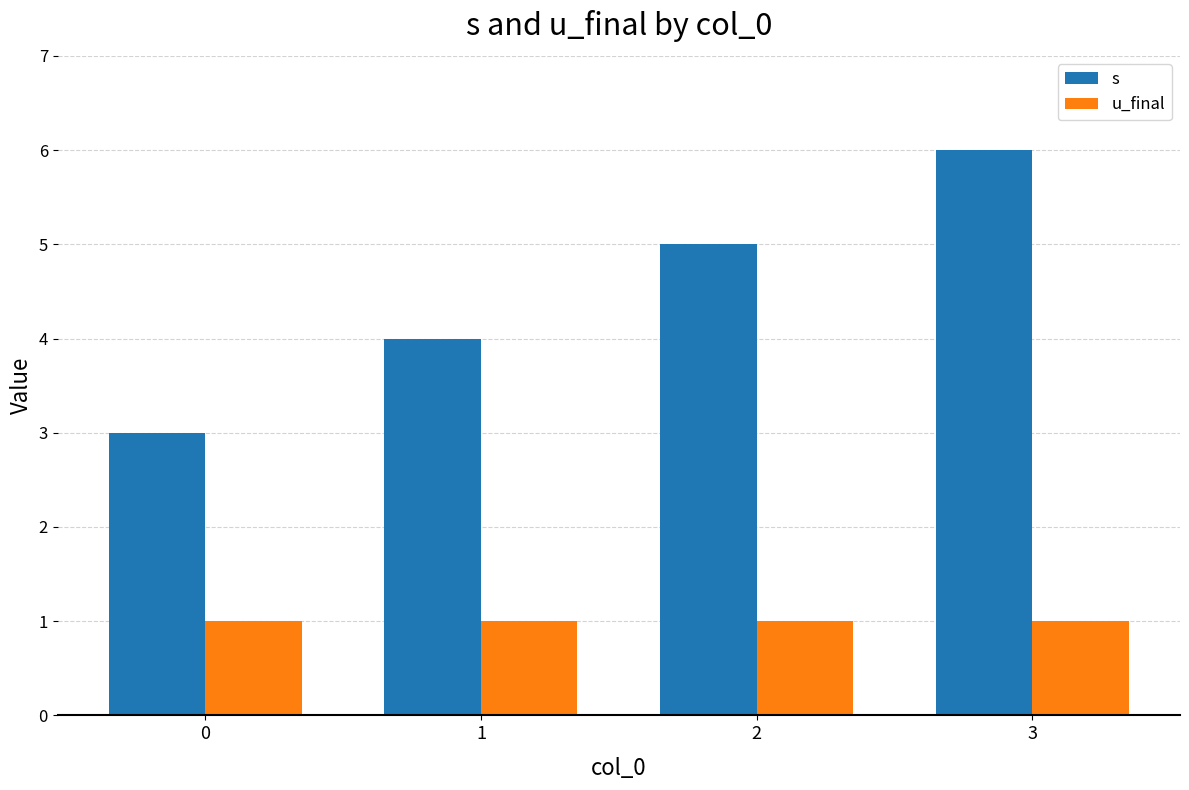

How many categories are shown in the chart?

4